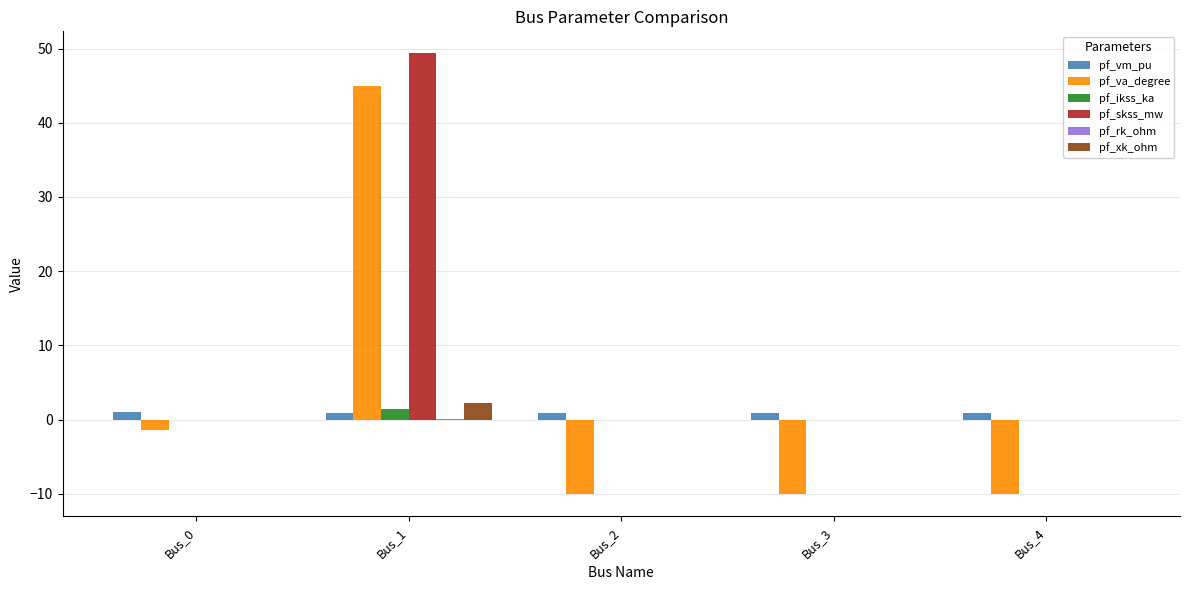

What is the sum of all pf_ikss_ka values?

1.4